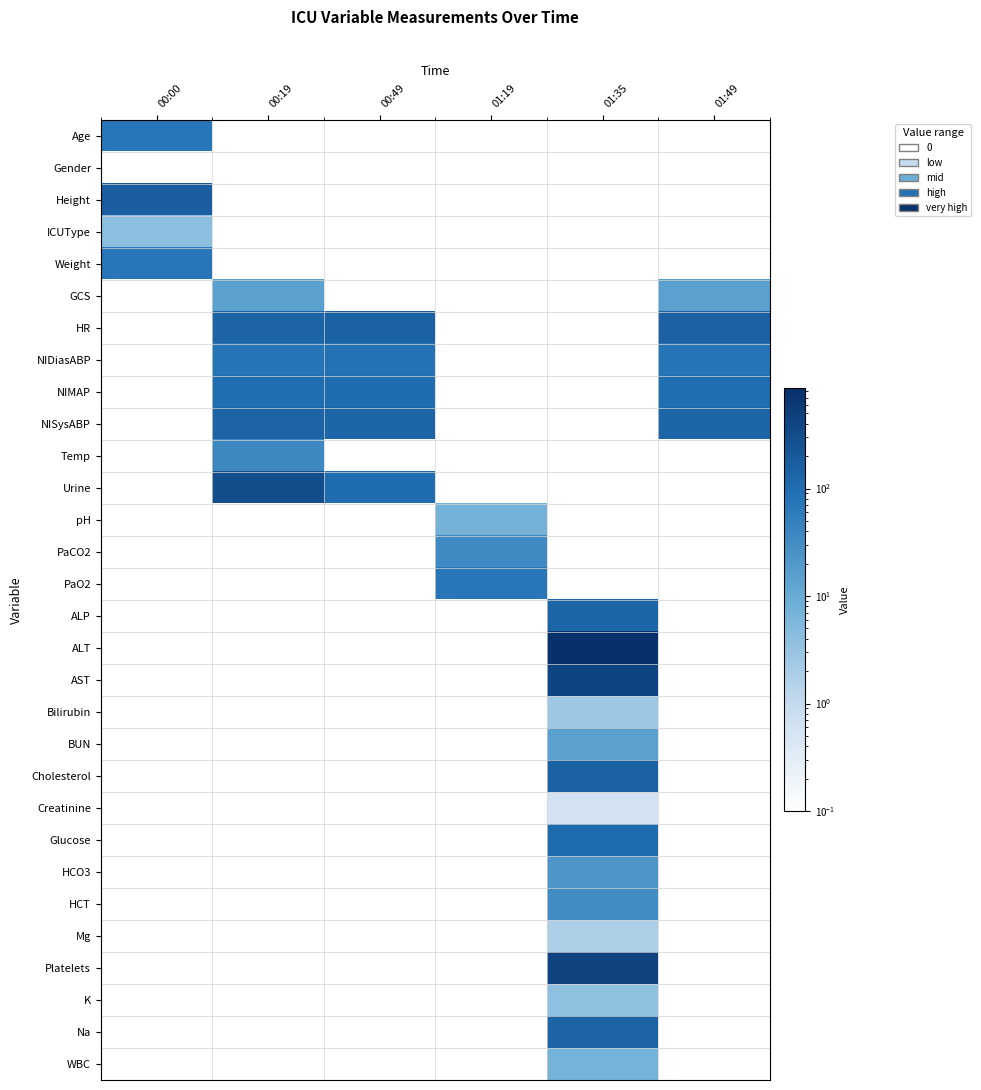

Which series changed the most between 00:00 and 01:49?

Height